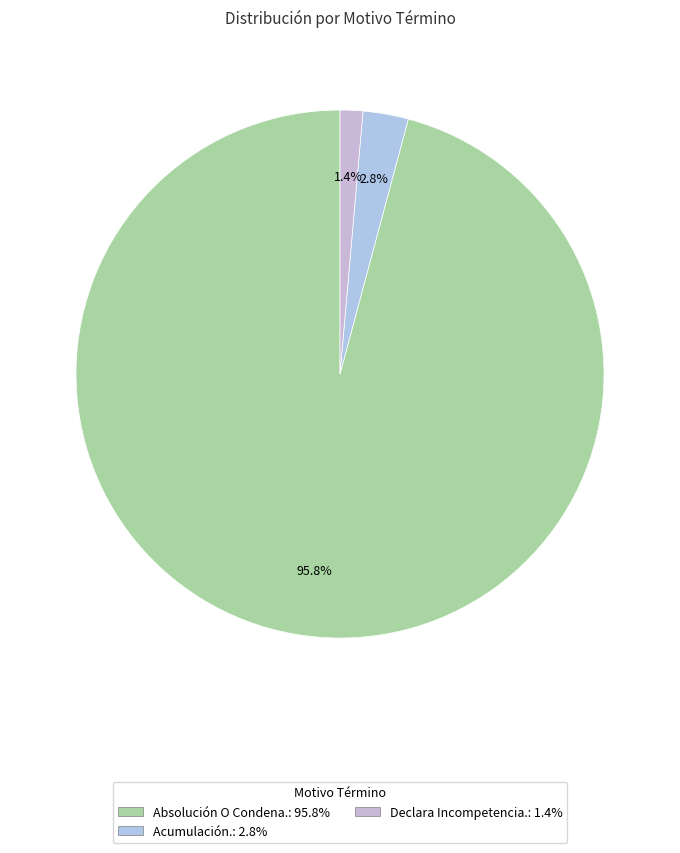

Do Acumulación. and Declara Incompetencia. together represent more than half of the pie?

No